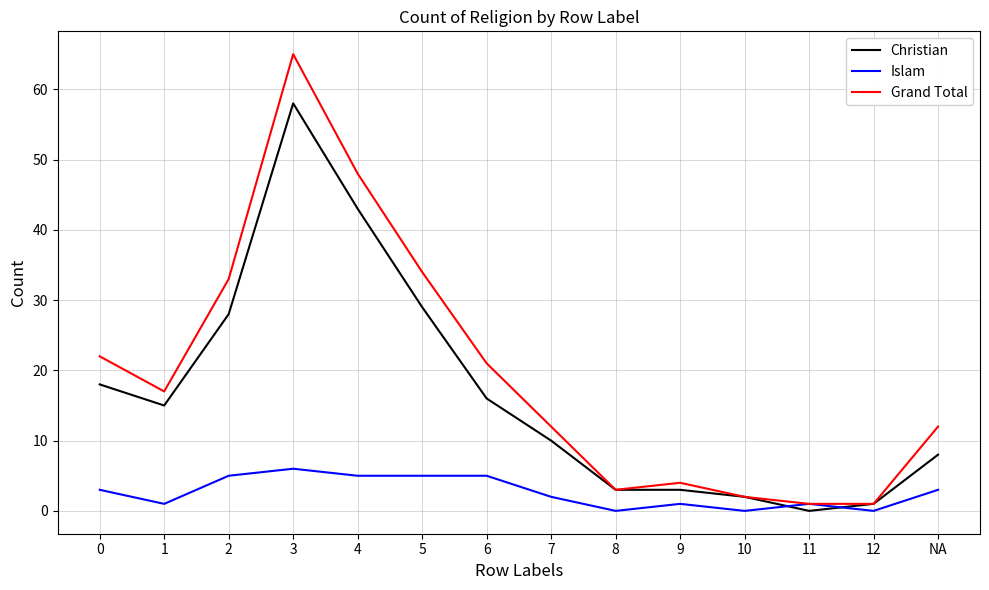

Which series has the largest total across all categories?

Grand Total